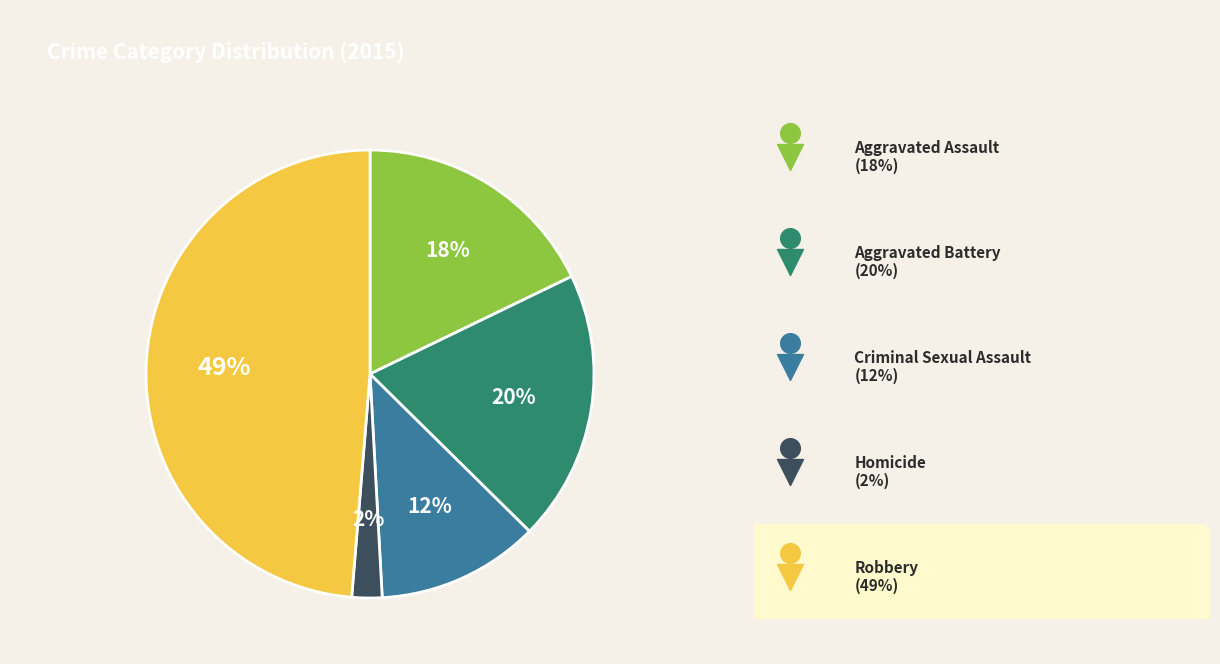

Which has a higher value, Robbery or Aggravated Battery?

Robbery